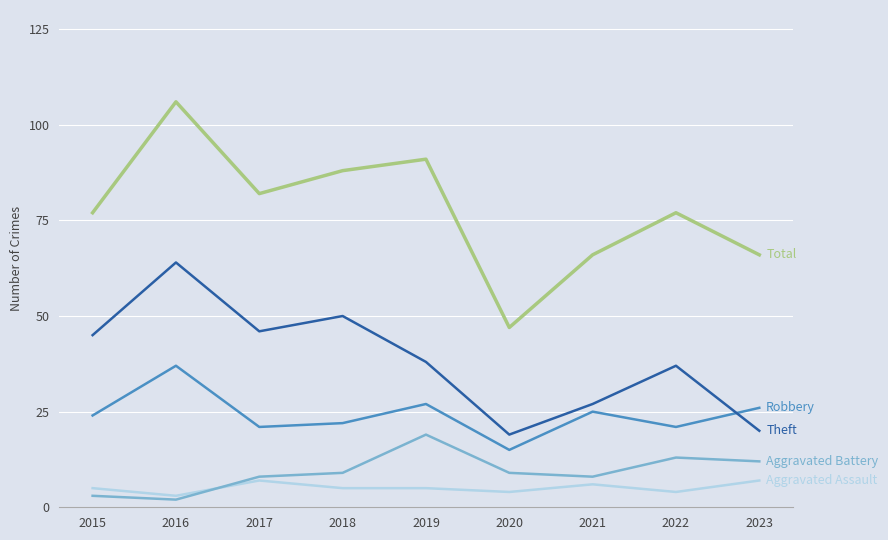

What is the maximum value shown in the chart?

106